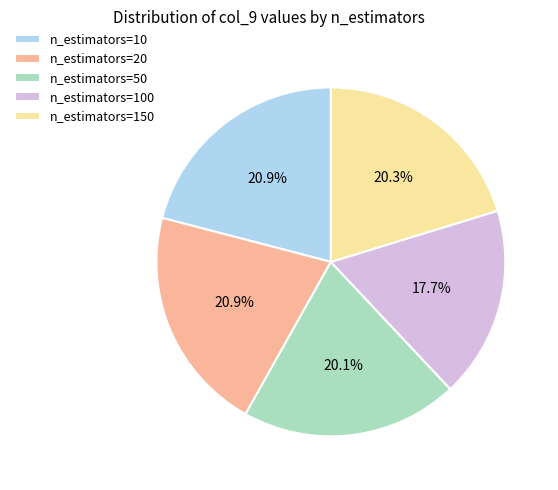

Which slice is the smallest?

n_estimators=100